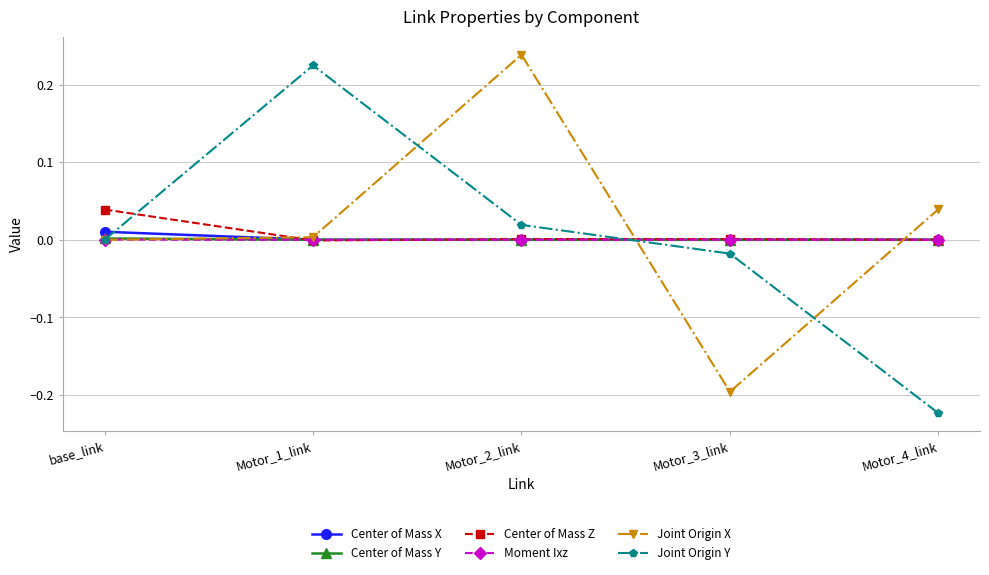

How many intersections are there between Center of Mass X and Joint Origin Y?

2